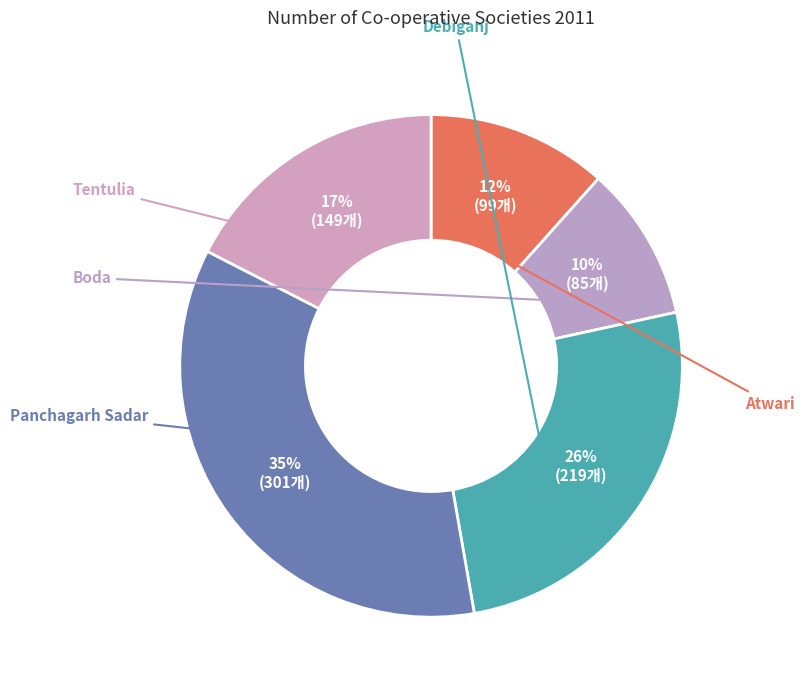

How many segments does this pie chart have?

5